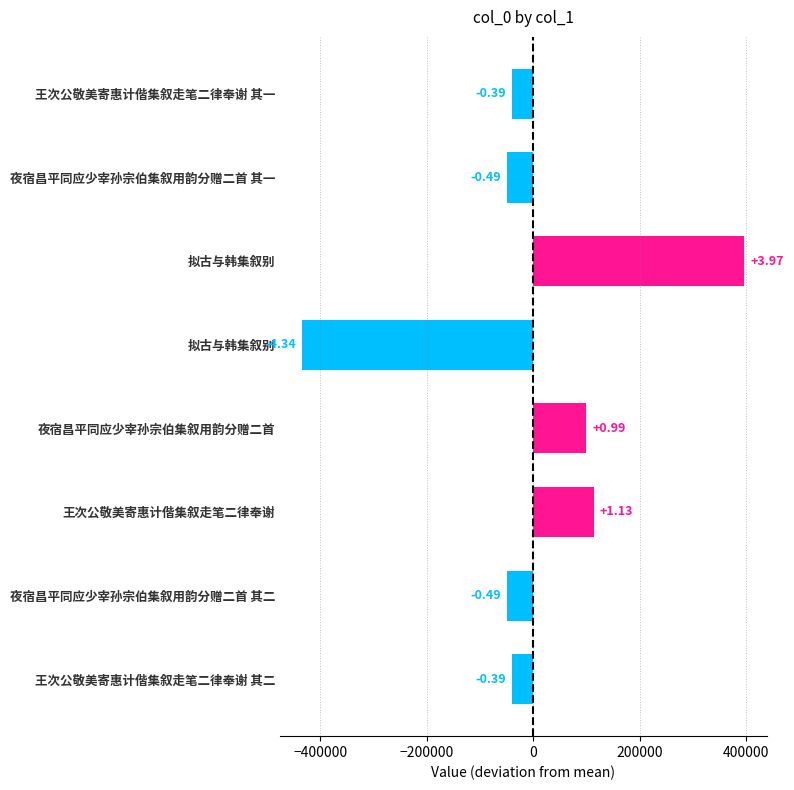

Does the chart contain any negative values?

Yes